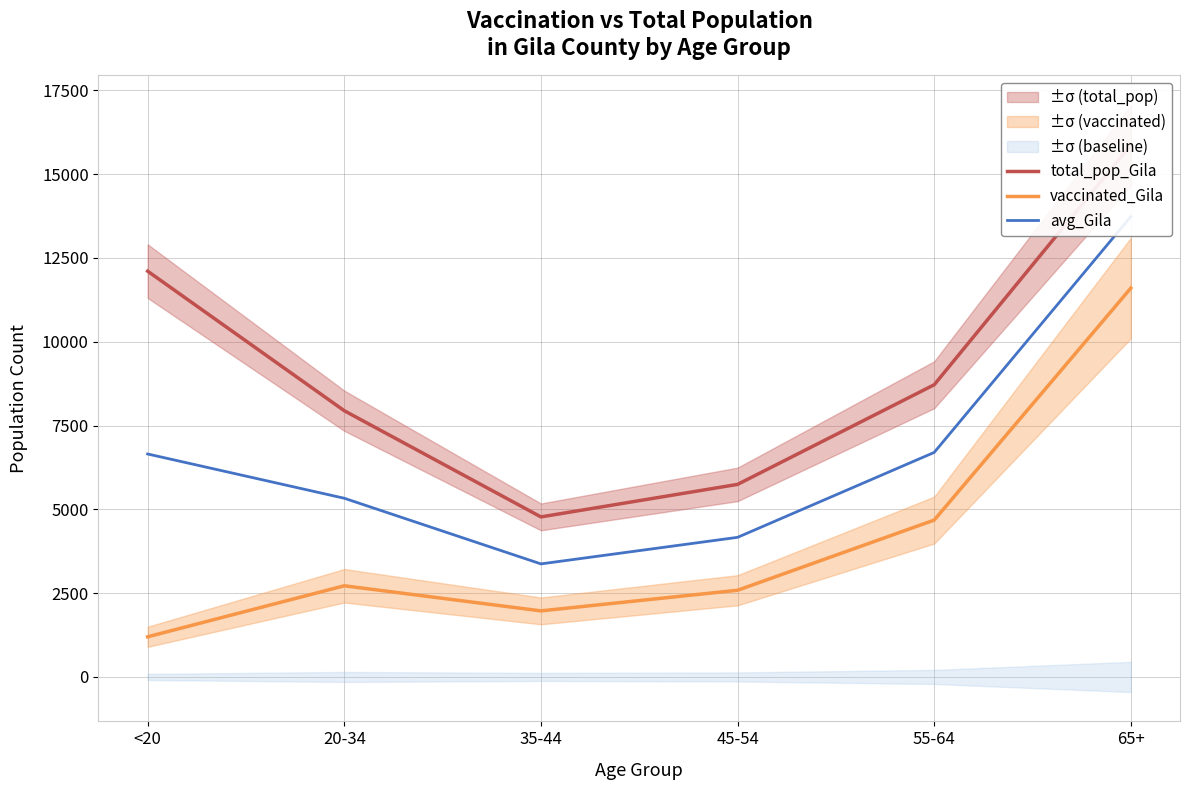

What is the average value of the avg_Gila series?

6659.7